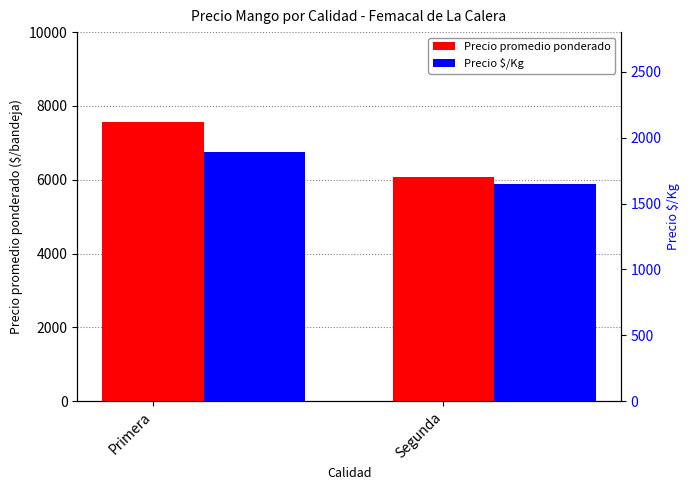

At how many categories does at least one series exceed 7435?

1